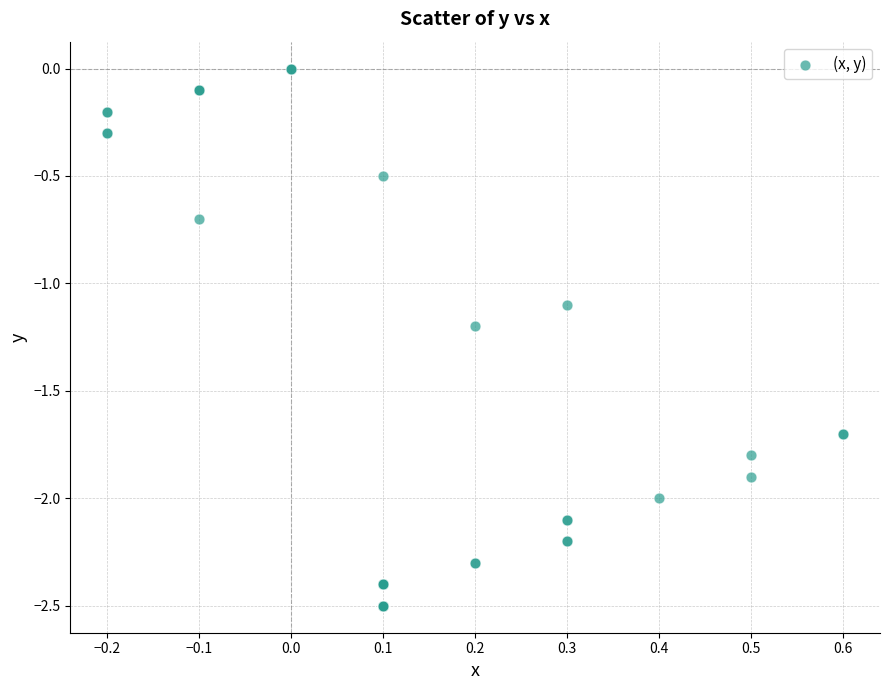

What Y value in the scatter plot is closest to -1?

-1.1